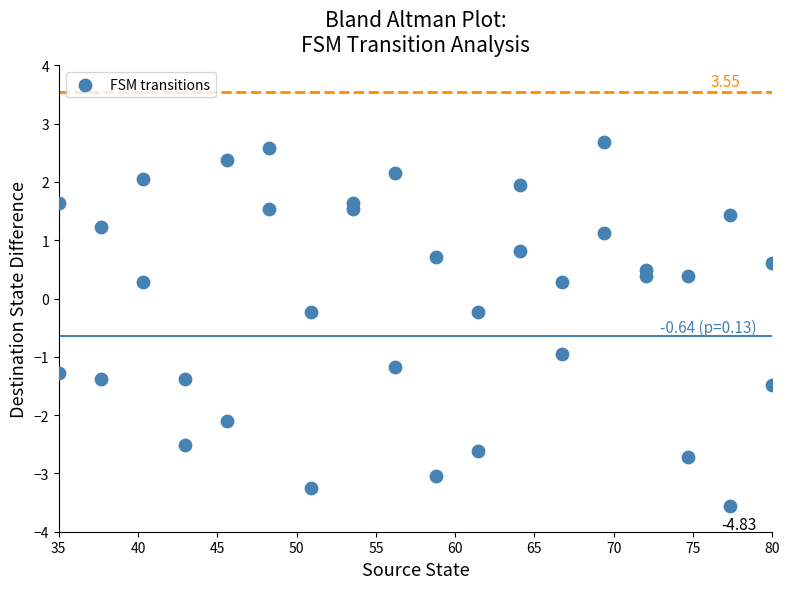

What is the range of Y values (max minus min)?

6.2